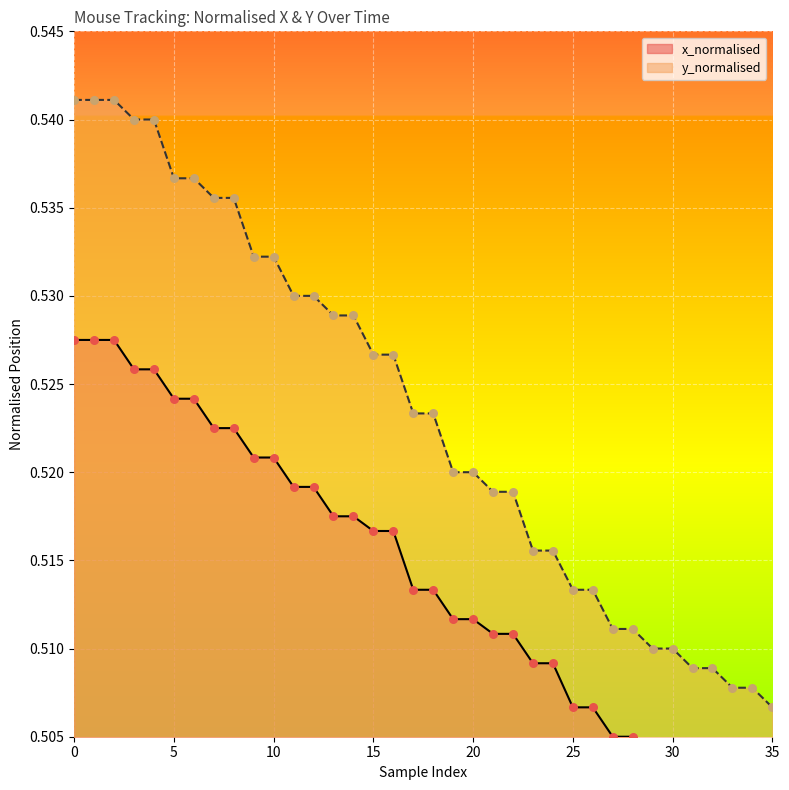

What are all the series names shown in the legend?

x_normalised, y_normalised